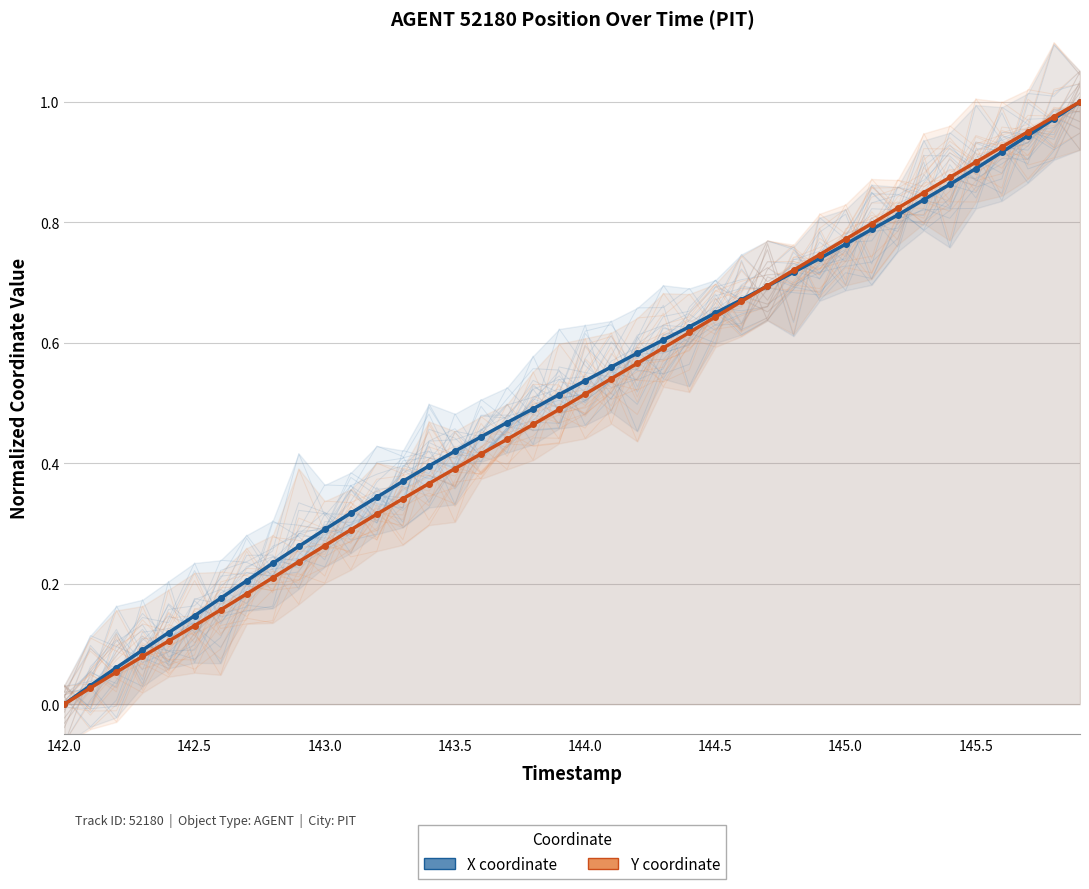

What is the difference between the maximum and minimum values in the Y (normalized) series?

1.0